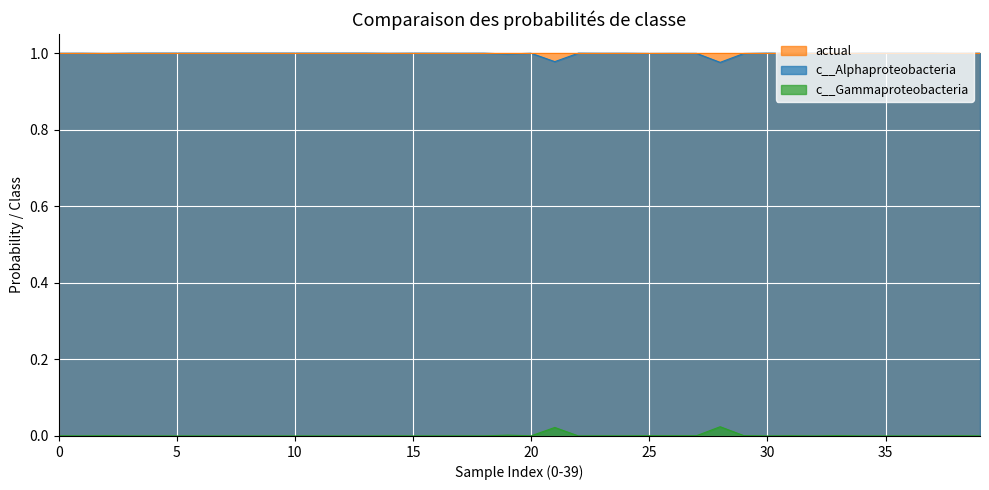

The value of c__Alphaproteobacteria at 35 is 1.0. True or false?

True